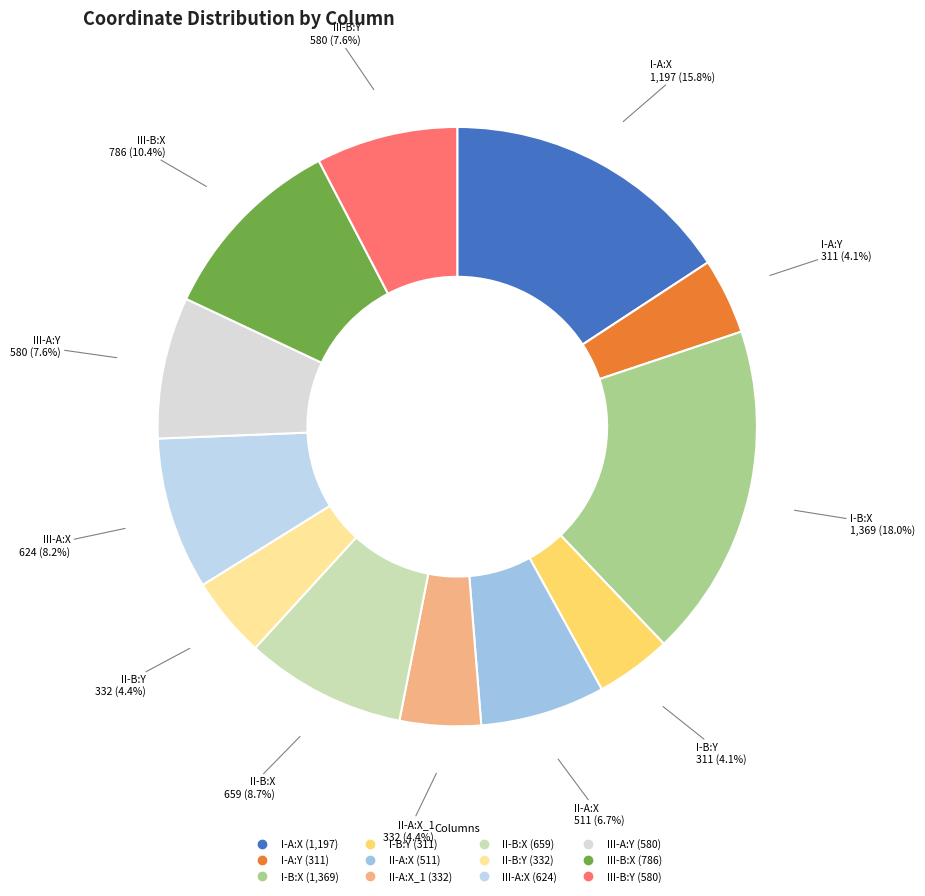

Does any single category account for the majority?

No